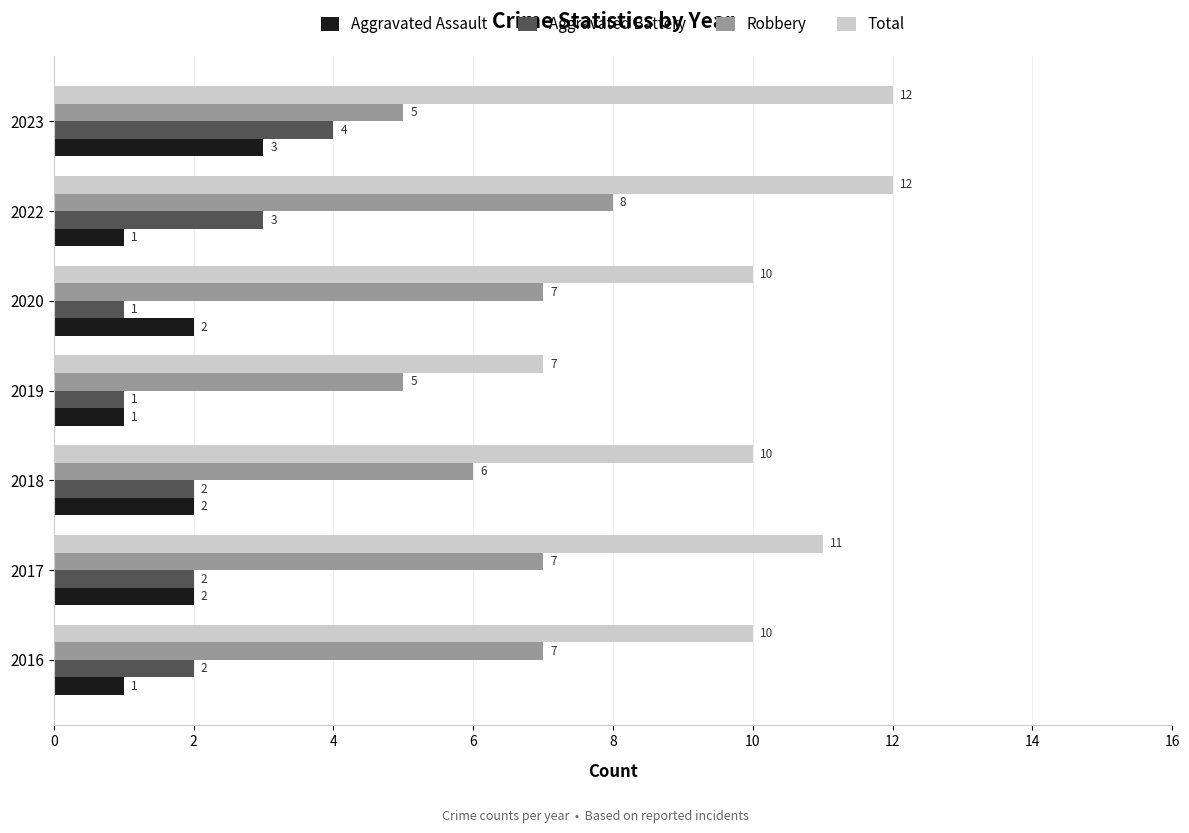

At how many categories does at least one series exceed 4?

7